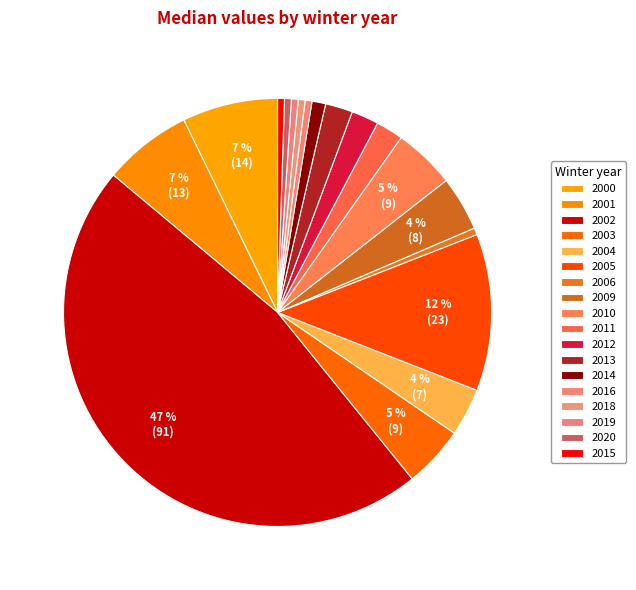

Count the number of slices in the pie.

18